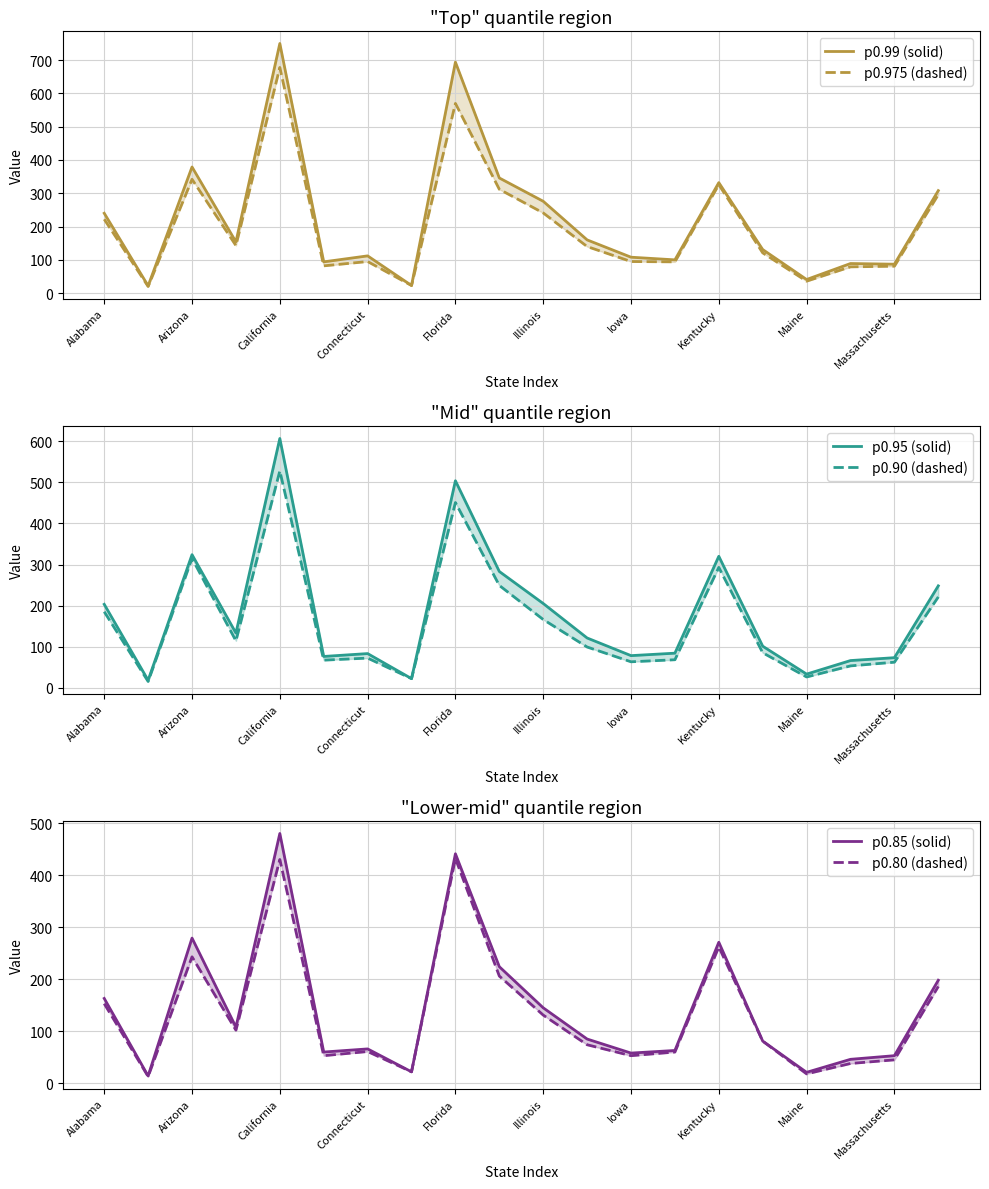

What is the total value across all series at Massachusetts?

401